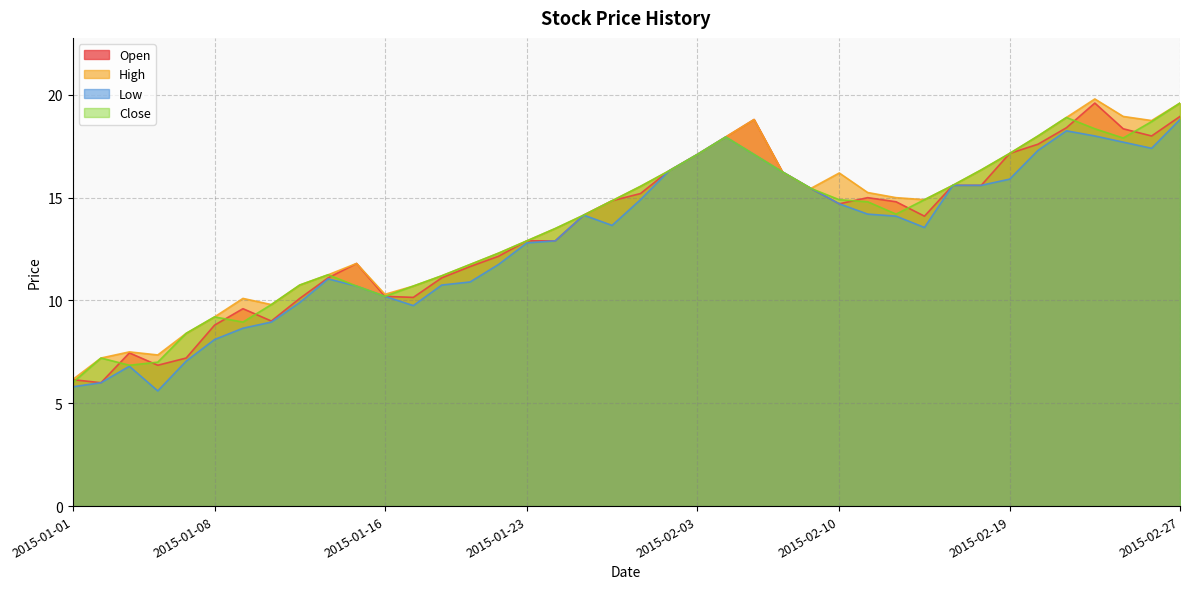

How many lines are shown in the chart?

4